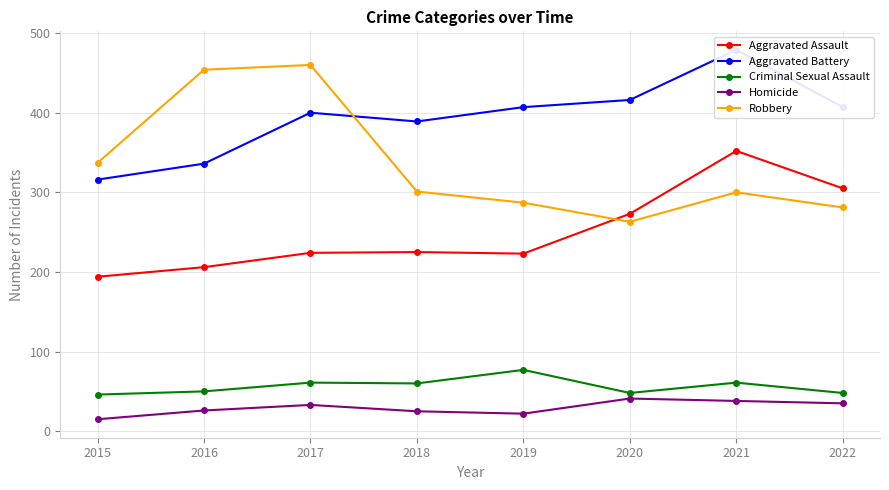

Reading left to right, extract all data points from this chart.

Aggravated Assault: 194	206	224	225	223	273	352	305
Aggravated Battery: 316	336	400	389	407	416	479	407
Criminal Sexual Assault: 46	50	61	60	77	48	61	48
Homicide: 15	26	33	25	22	41	38	35
Robbery: 337	454	460	301	287	263	300	281